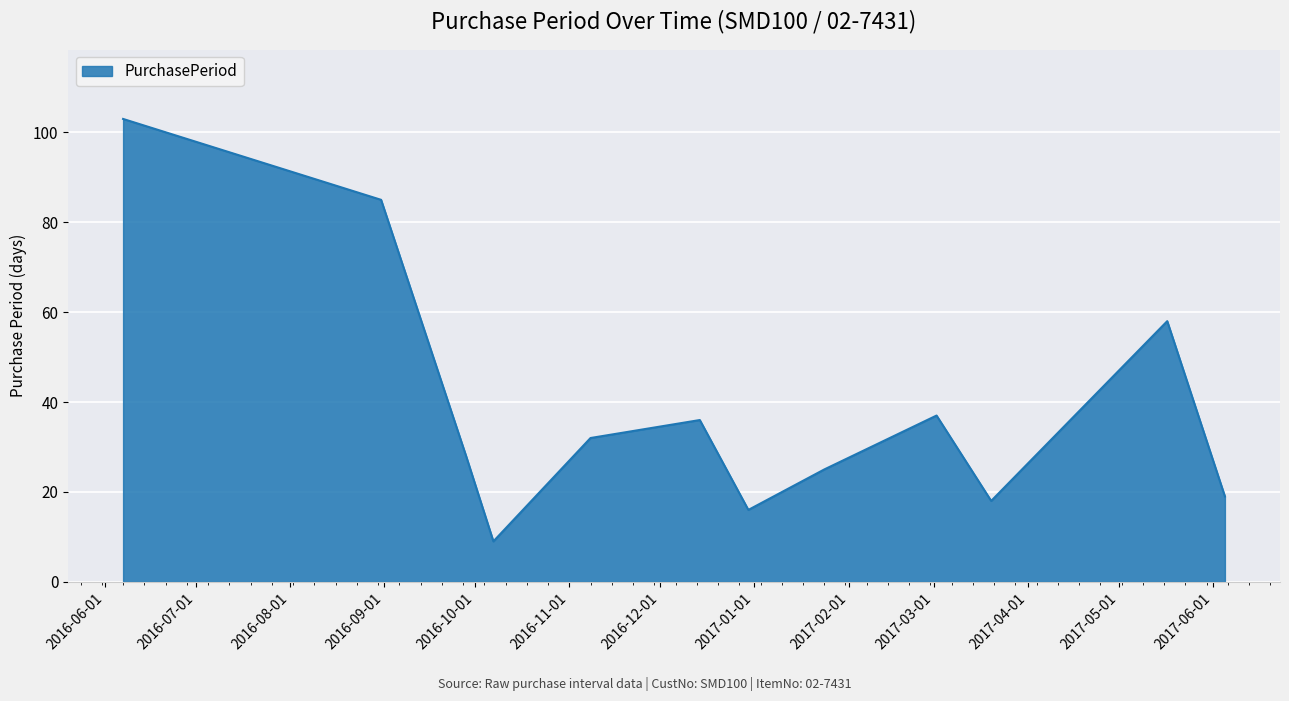

What is the minimum value shown in the chart?

9